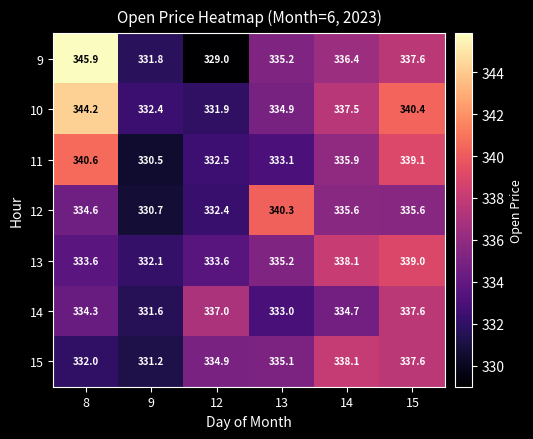

The value of 11 at 12 is 332.5. True or false?

True